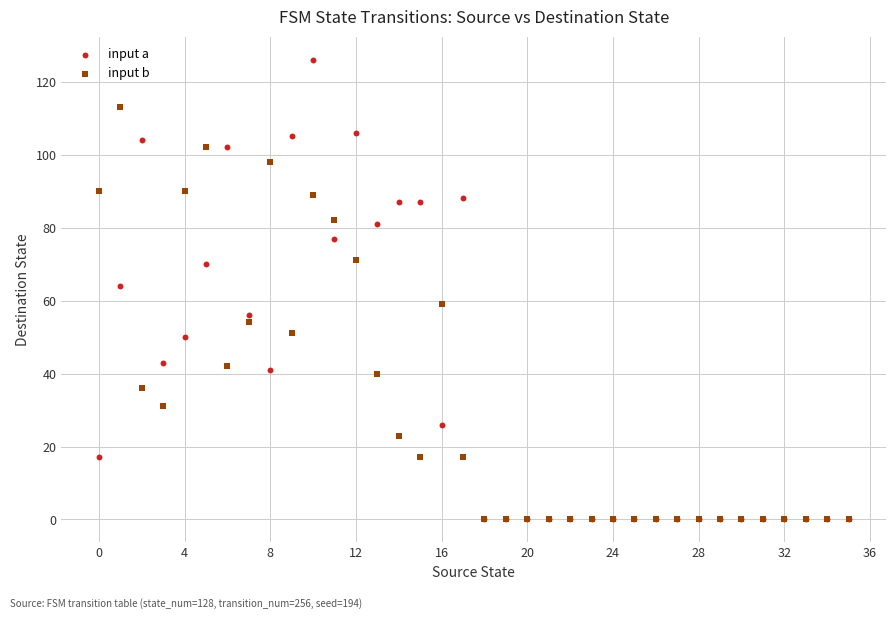

What are all the series names shown in the legend?

input a, input b